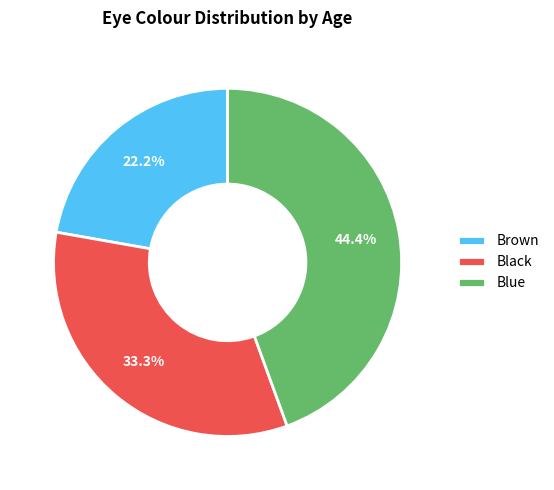

The Blue slice represents 44% of the pie. True or false?

True